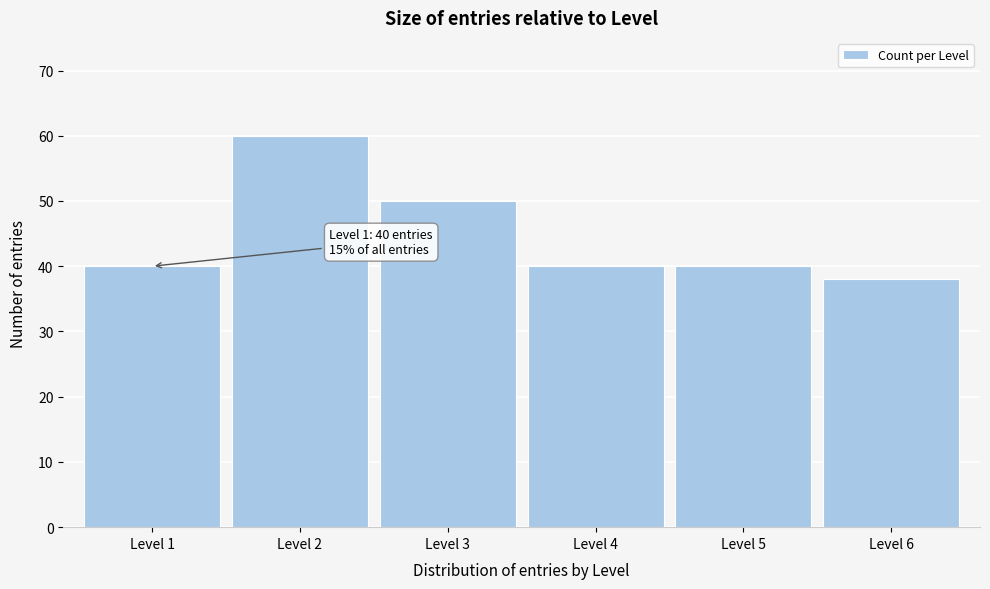

Reading right to left, list all the values displayed in this chart.

Level 6=38	Level 5=40	Level 4=40	Level 3=50	Level 2=60	Level 1=40